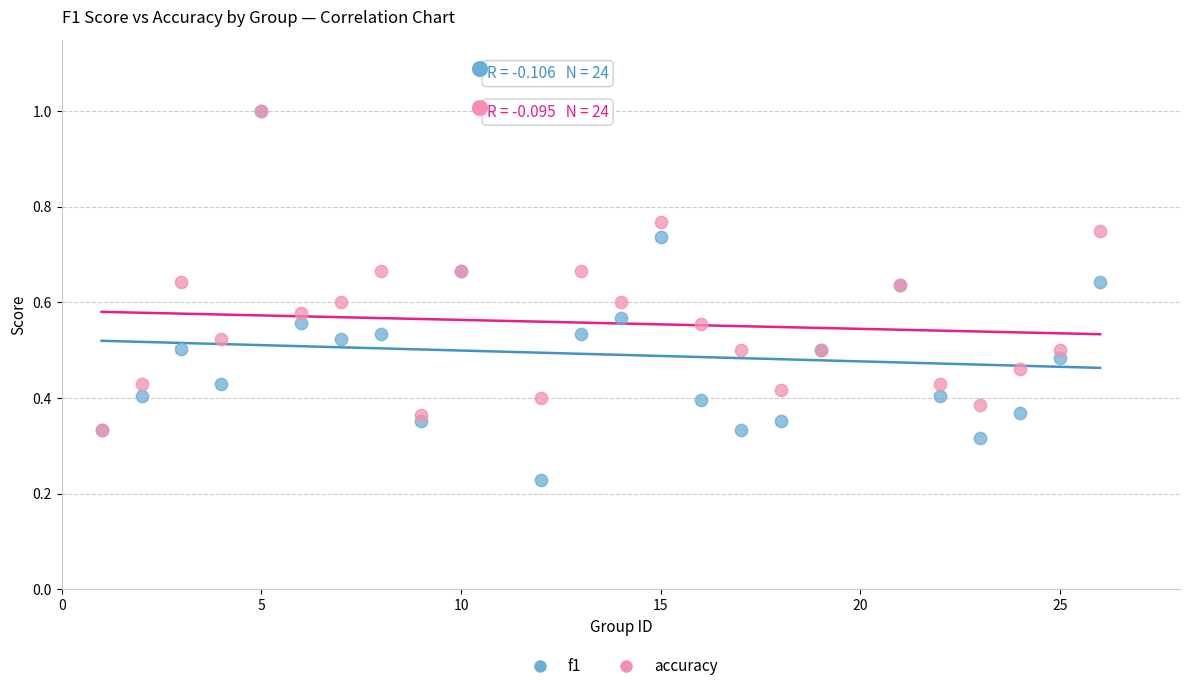

What are all the series names shown in the legend?

f1, accuracy